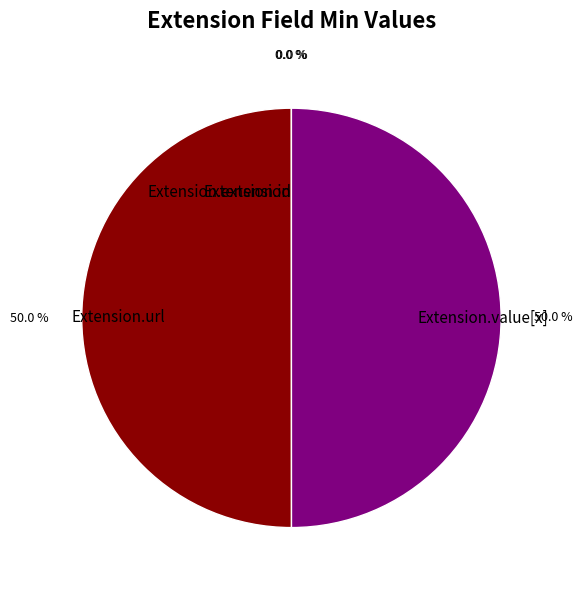

Approximately how many times larger is the value at Extension.url compared to Extension.value[x]?

1.0